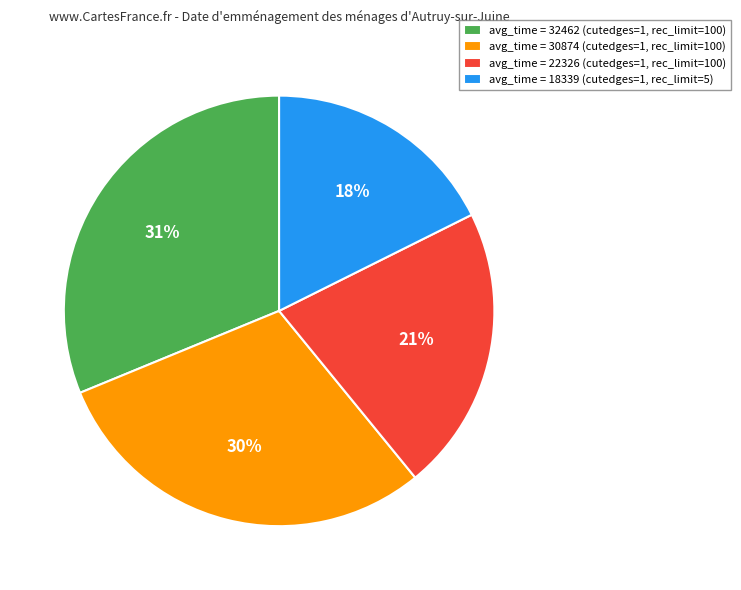

True or false: avg_time = 32462 (cutedges=1, rec_limit=100) accounts for 26% of the total.

False